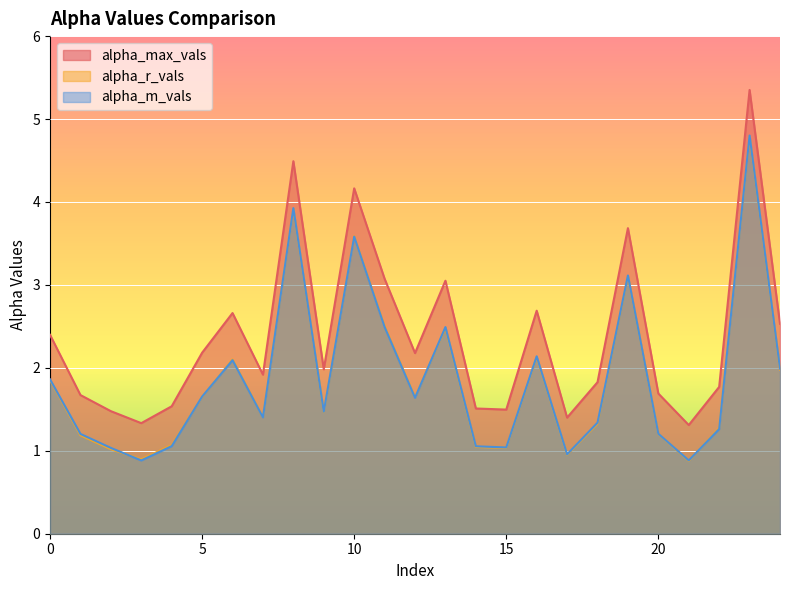

List the labels in order of alpha_max_vals value, smallest first.

21, 3, 17, 2, 15, 14, 4, 1, 20, 22, 18, 7, 9, 12, 5, 0, 24, 6, 16, 13, 11, 19, 10, 8, 23